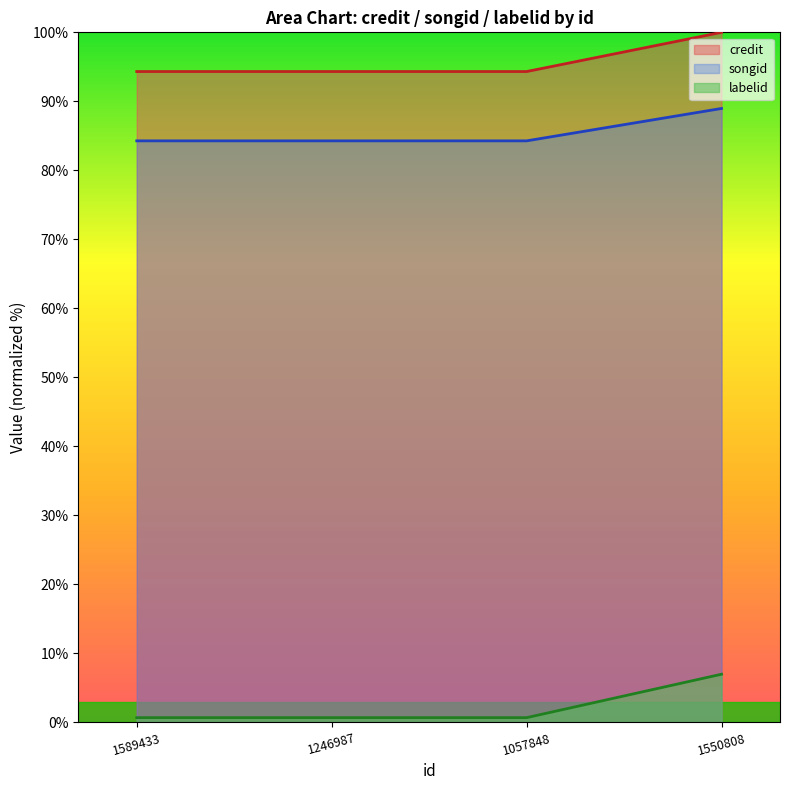

True or false: songid and credit cross at least once.

False